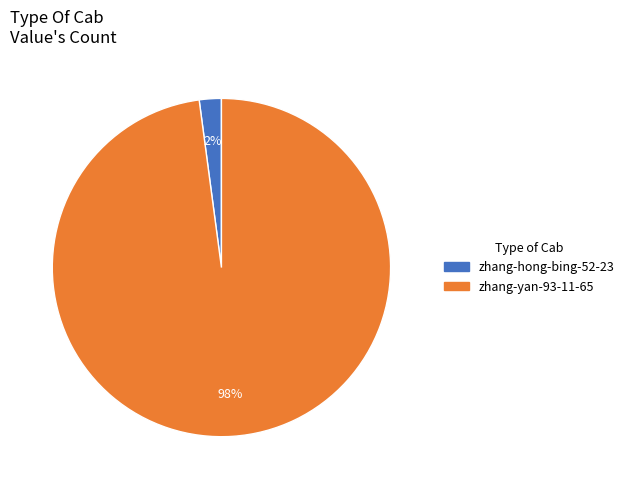

How many slices are in this pie chart?

2